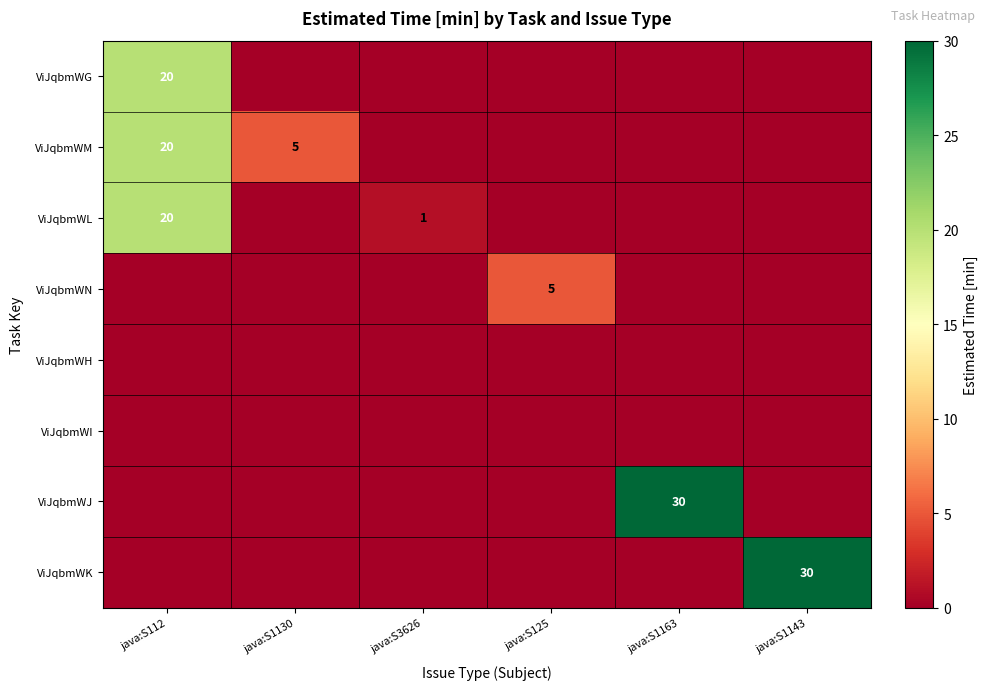

True or false: ViJqbmWG has a value of 32 at java:S112.

False